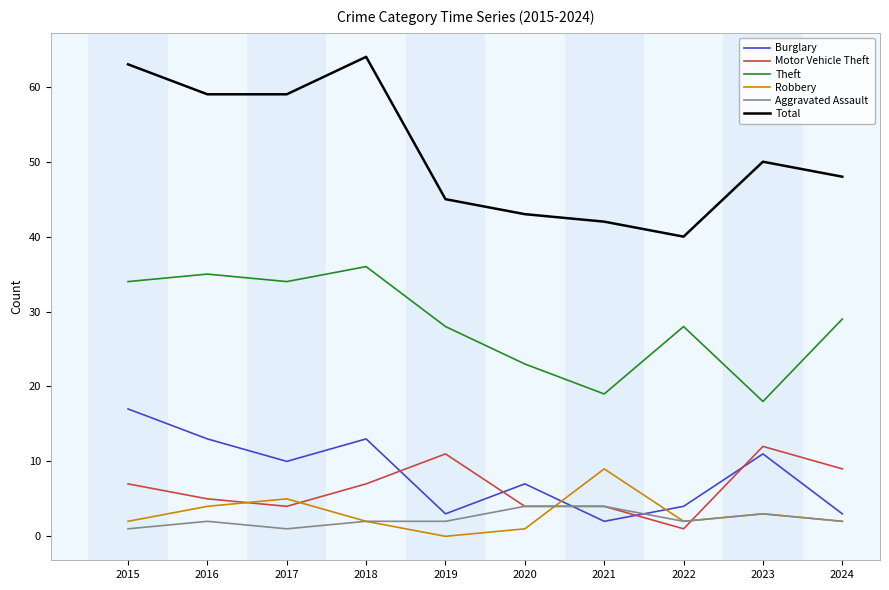

What is the average value of the Aggravated Assault series?

2